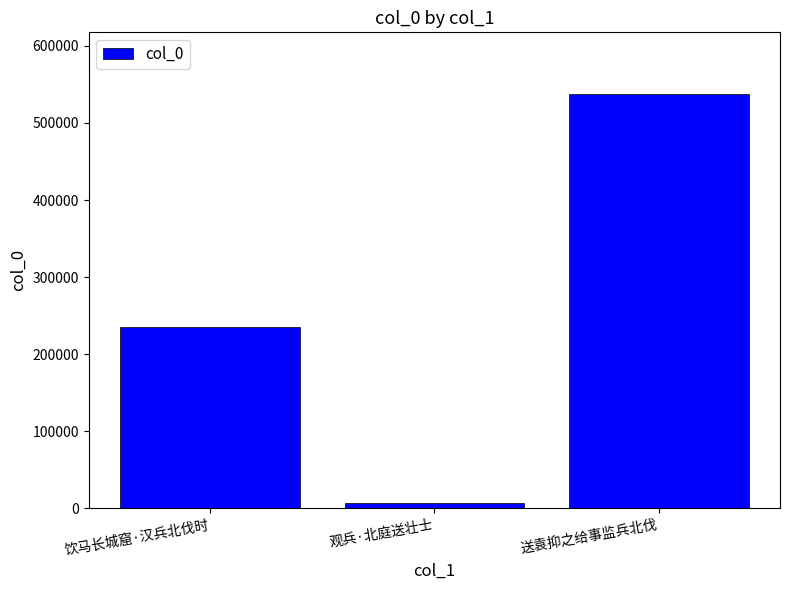

How many categories are shown in the chart?

3